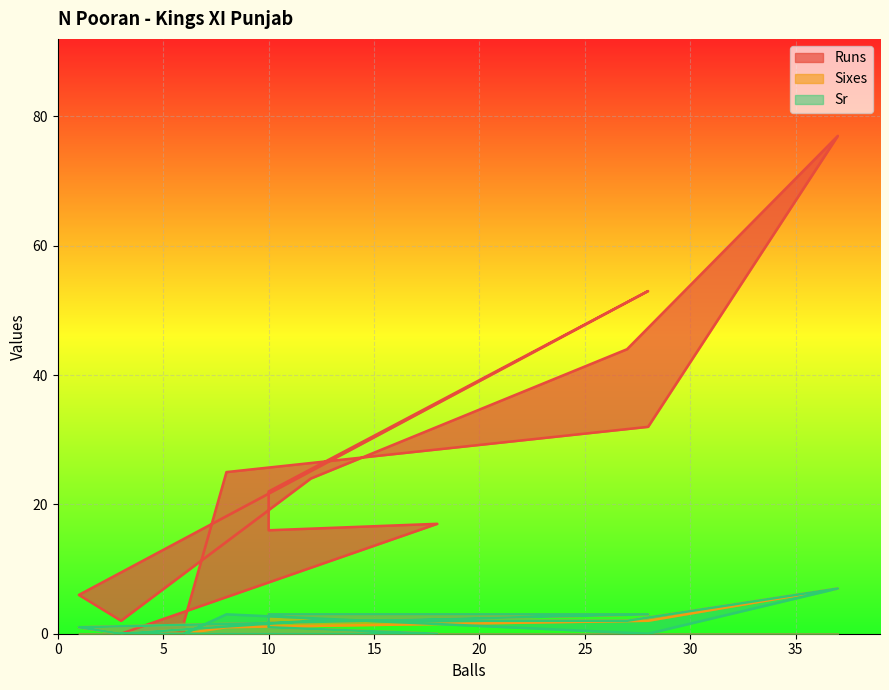

What is the maximum value shown in the chart?

77